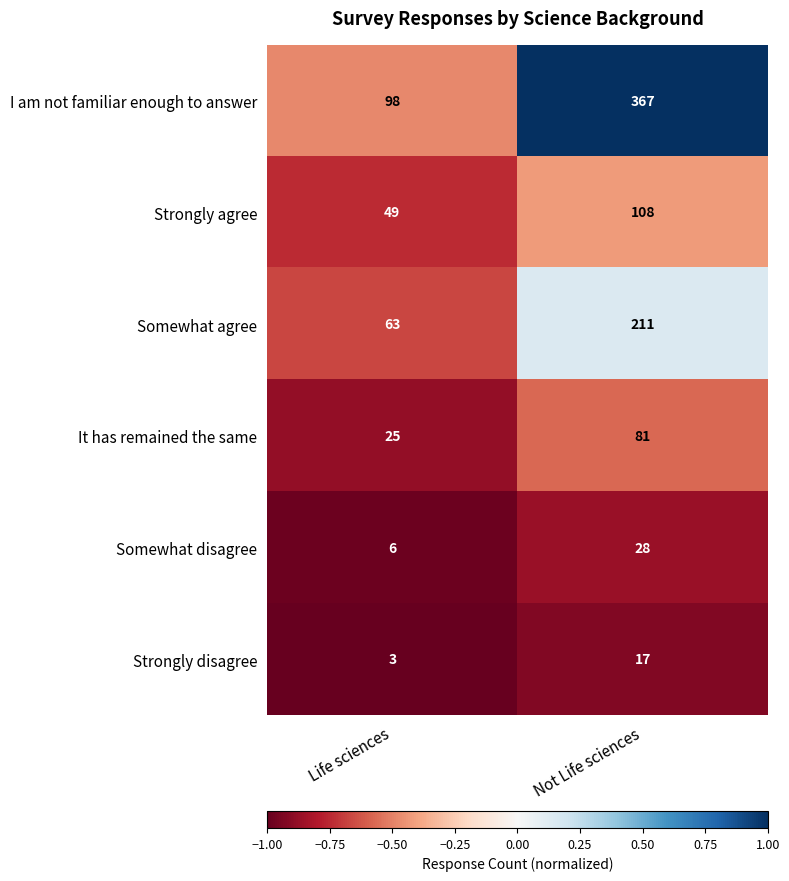

Is it true that It has remained the same equals 39 at Life sciences?

False